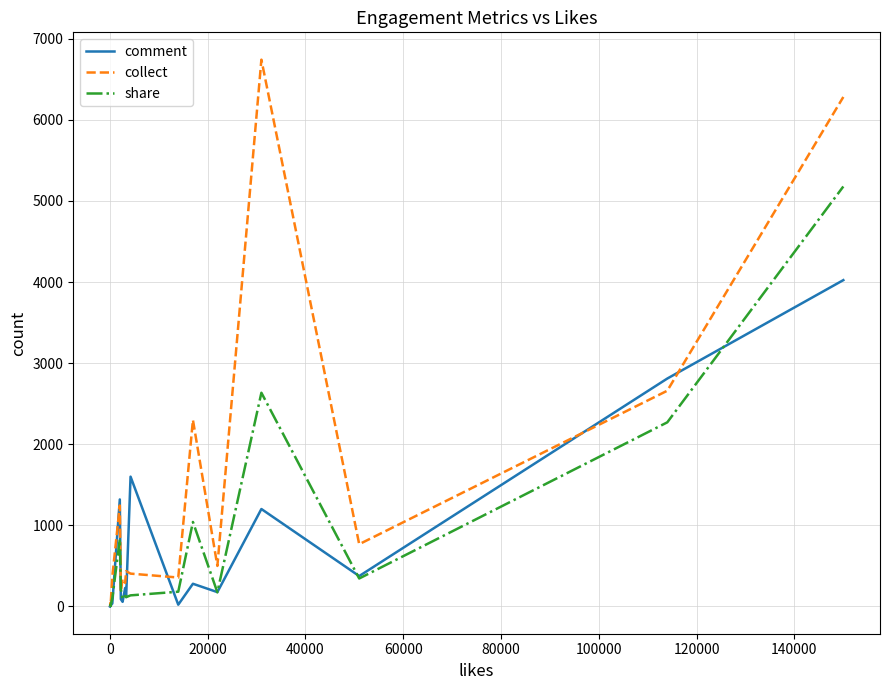

Rank the series at 80000 from highest to lowest value.

collect, comment, share